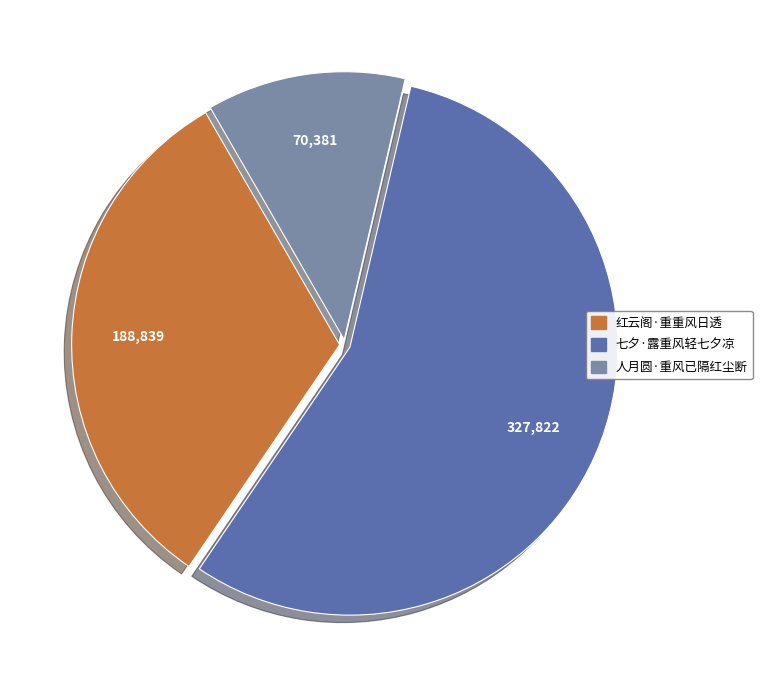

Does 人月圆·重风已隔红尘断 account for over 50% of the chart?

No